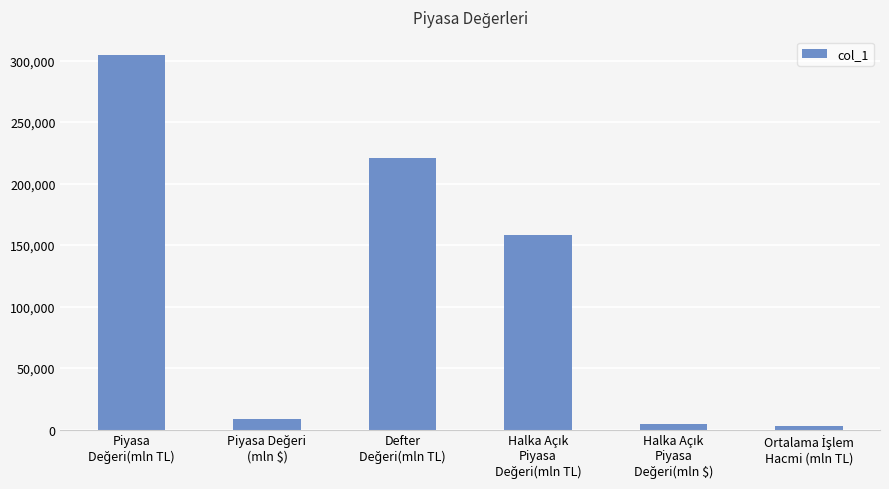

How many series are shown in this chart?

1